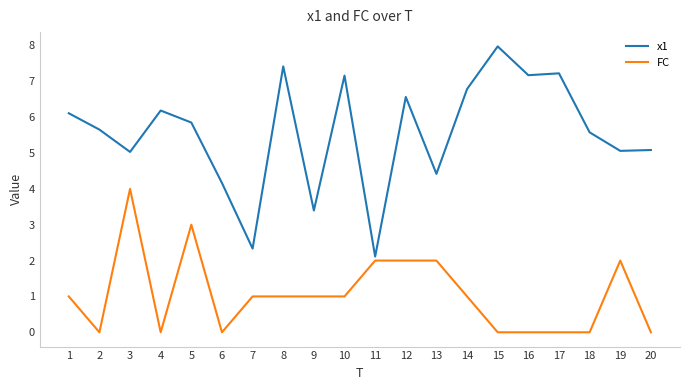

Which series has the largest total across all categories?

x1